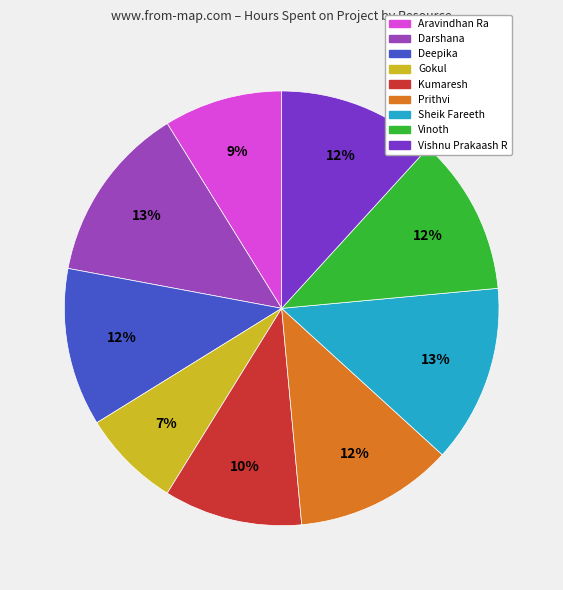

How many segments does this pie chart have?

9